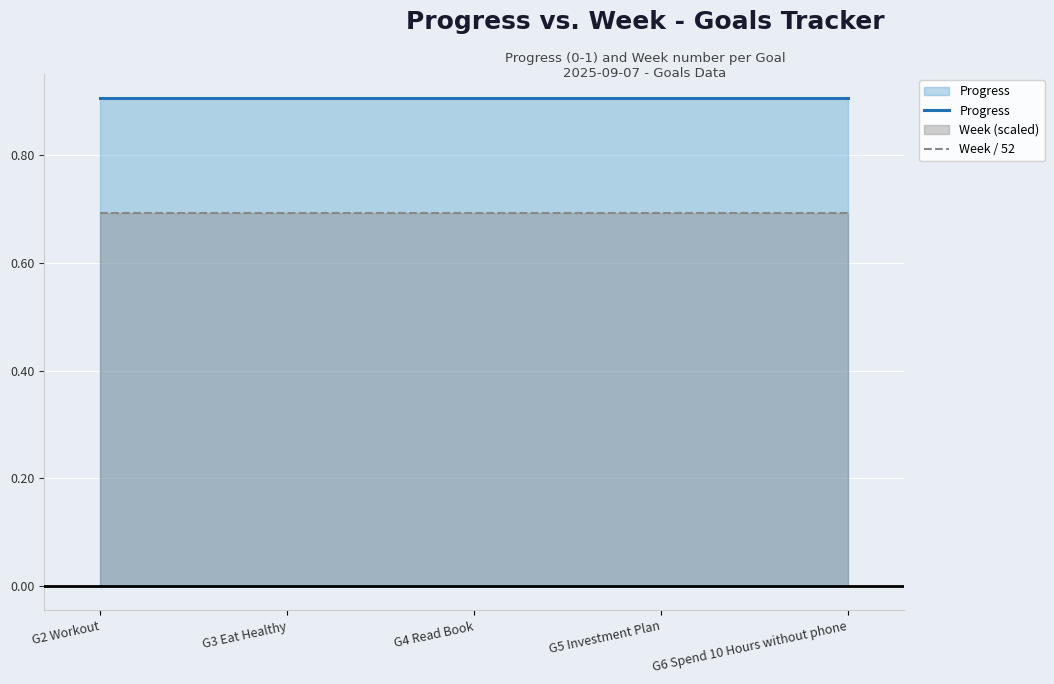

Reading right to left, list all the values displayed in this chart.

Progress: 0.9	0.9	0.9	0.9	0.9
Week / 52: 0.7	0.7	0.7	0.7	0.7